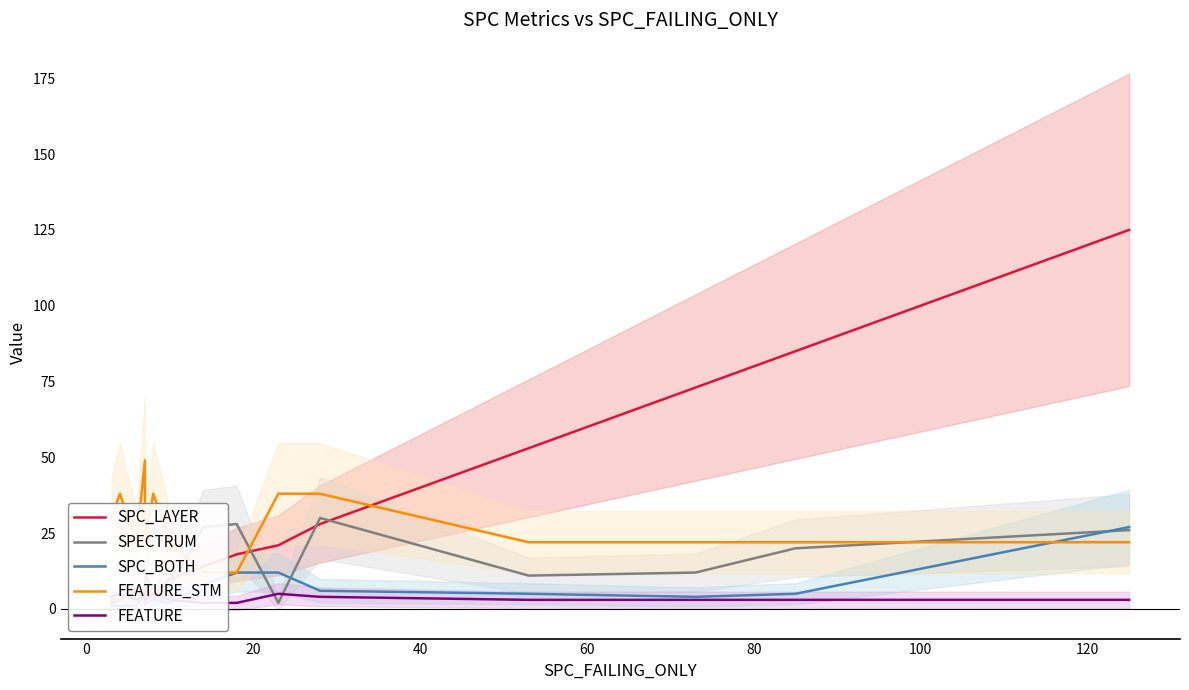

How many interior local peaks does the SPC_BOTH series have?

2